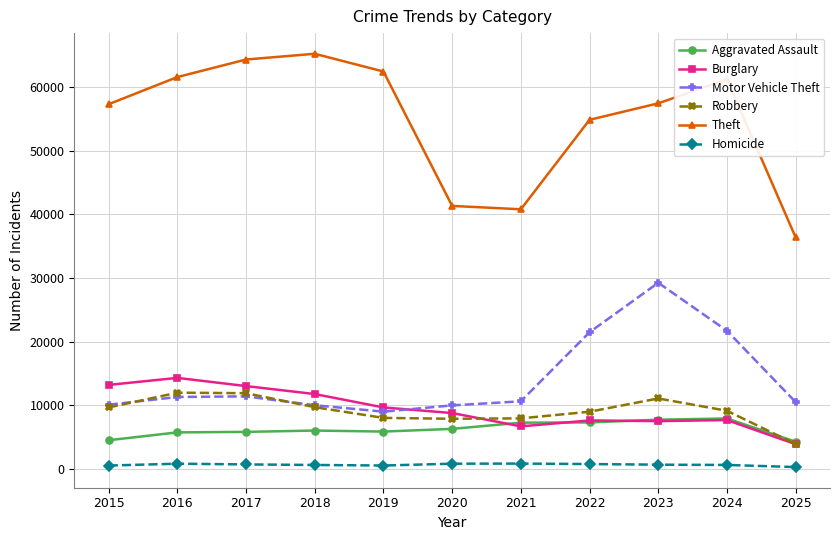

What is the sum of all Homicide values?

6843